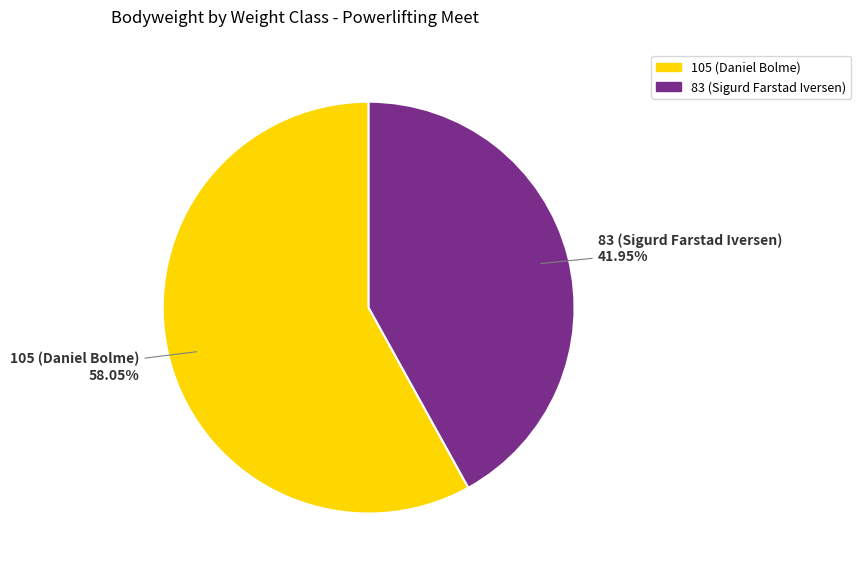

What is the total percentage of 83 (Sigurd Farstad Iversen) and 105 (Daniel Bolme)?

100.0%